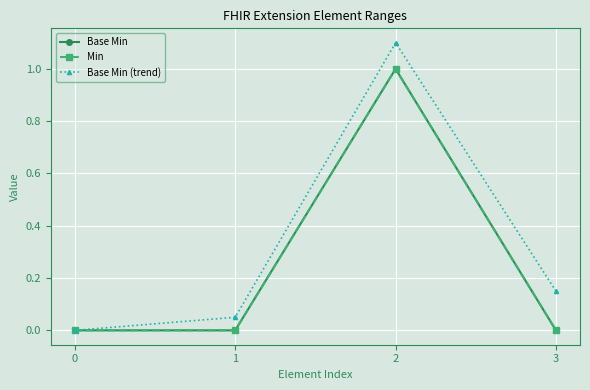

Which category has the highest value across all series?

2